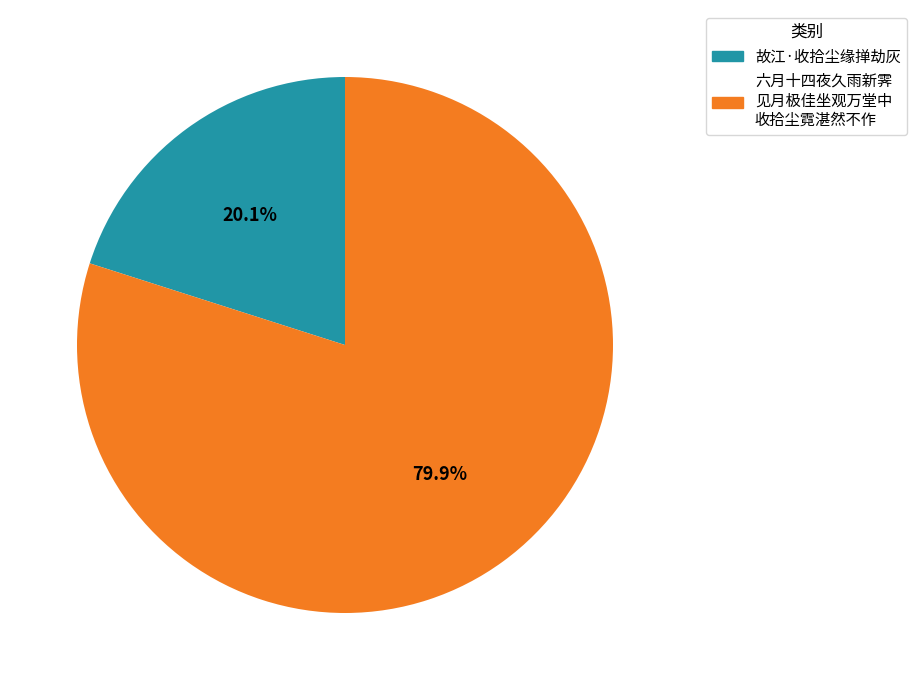

To the nearest percent, what is the difference between the largest and smallest slice percentages?

60%